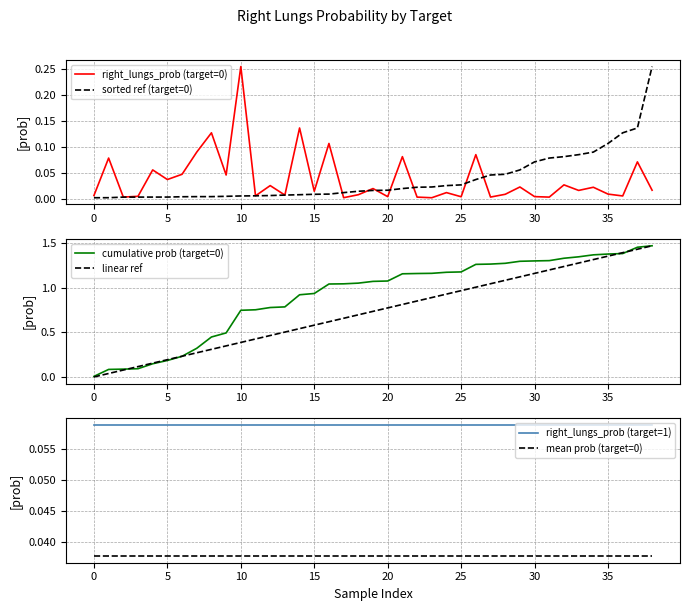

Read the cumulative prob (target=0) value at 30.

1.3